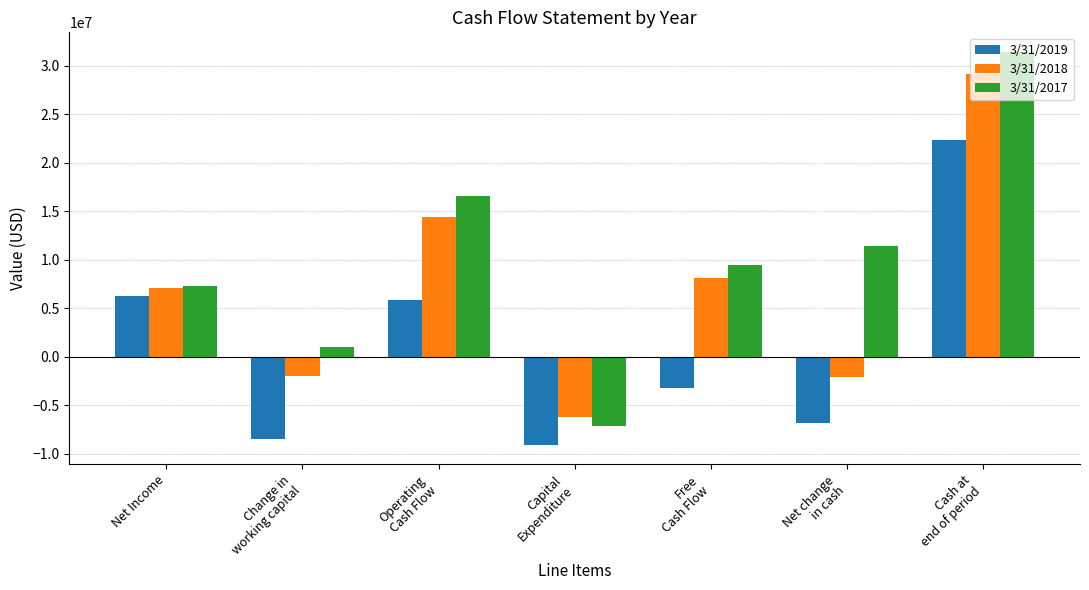

What are all the series names shown in the legend?

3/31/2019, 3/31/2018, 3/31/2017